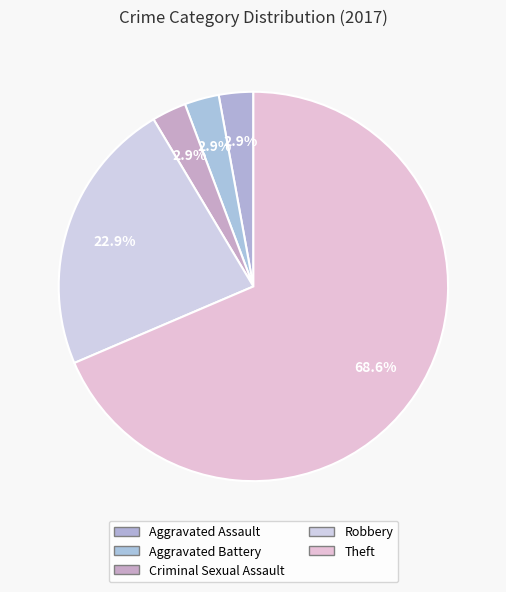

What percentage is the Aggravated Assault slice, to the nearest percent?

3%